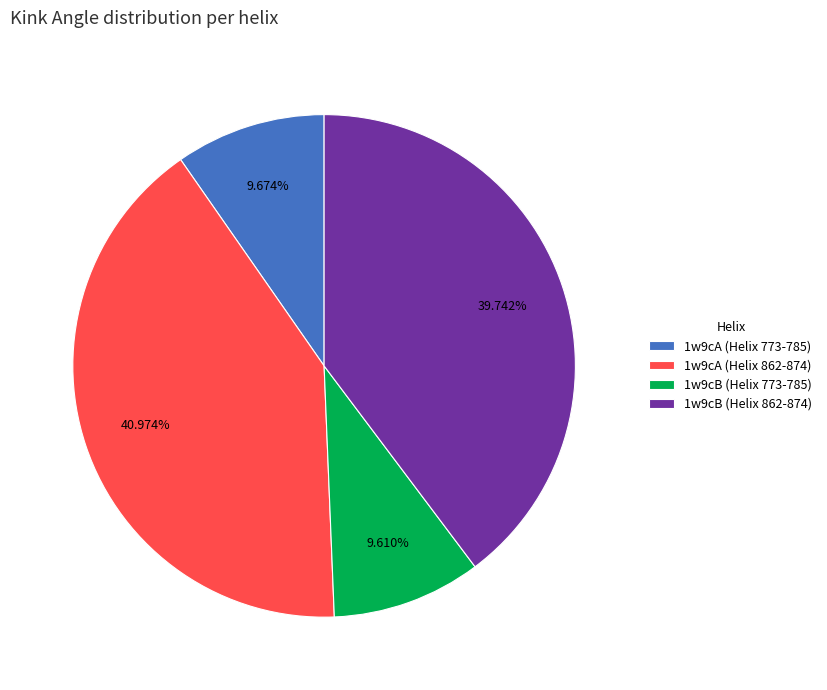

Which has a higher value, 1w9cA (Helix 773-785) or 1w9cA (Helix 862-874)?

1w9cA (Helix 862-874)